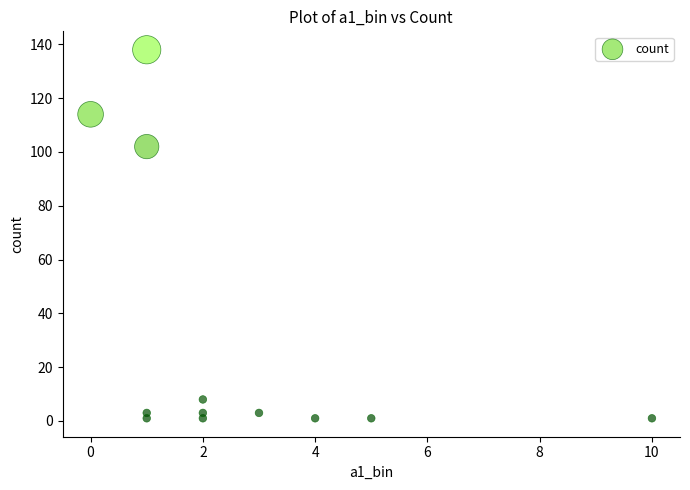

What Y value in the scatter plot is closest to 69?

102